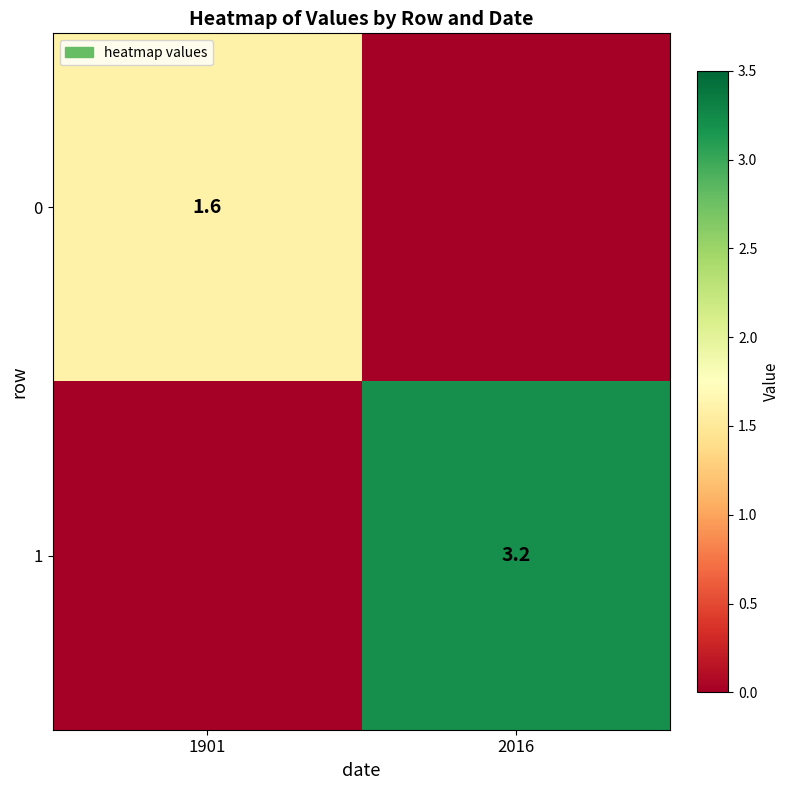

The 0 series shows 1.6 at 1901. True or false?

True